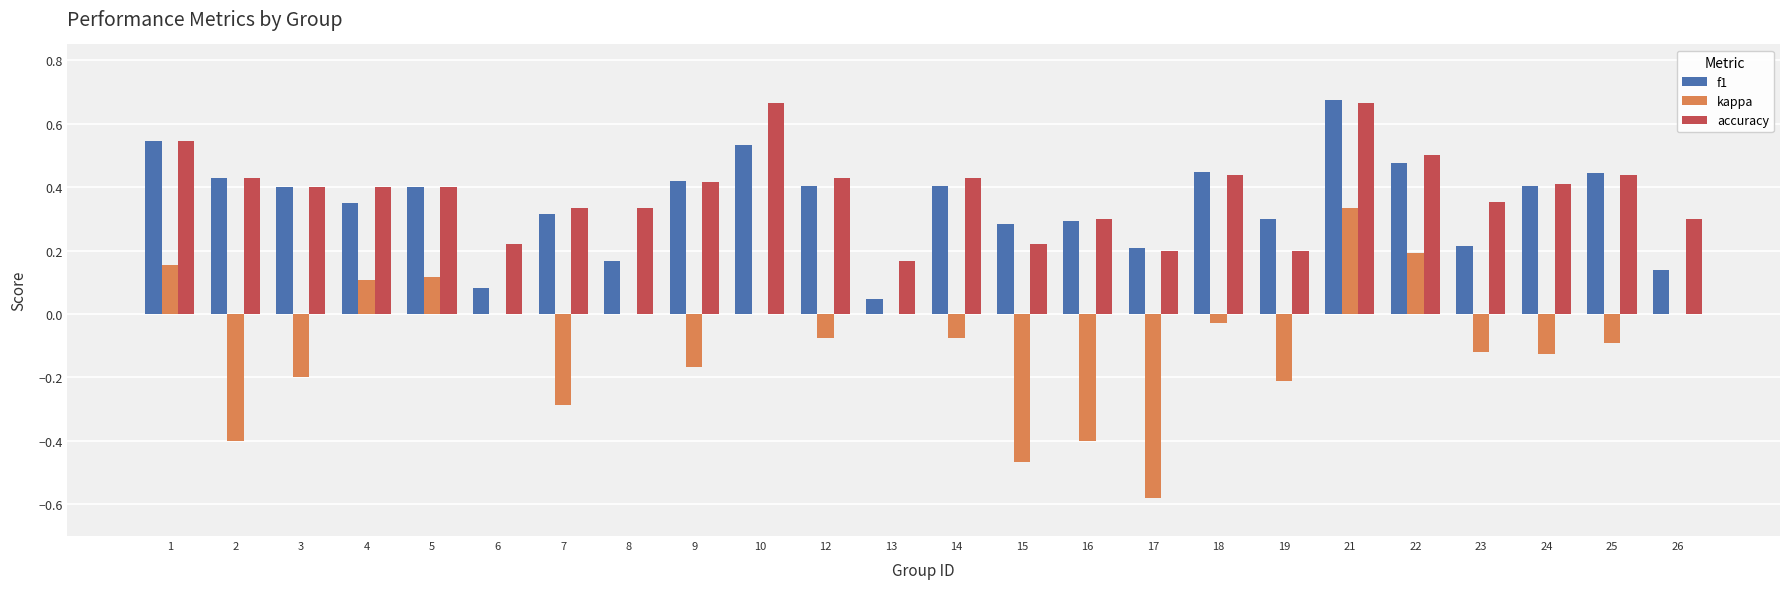

The value of kappa at 6 is 0.0. True or false?

True